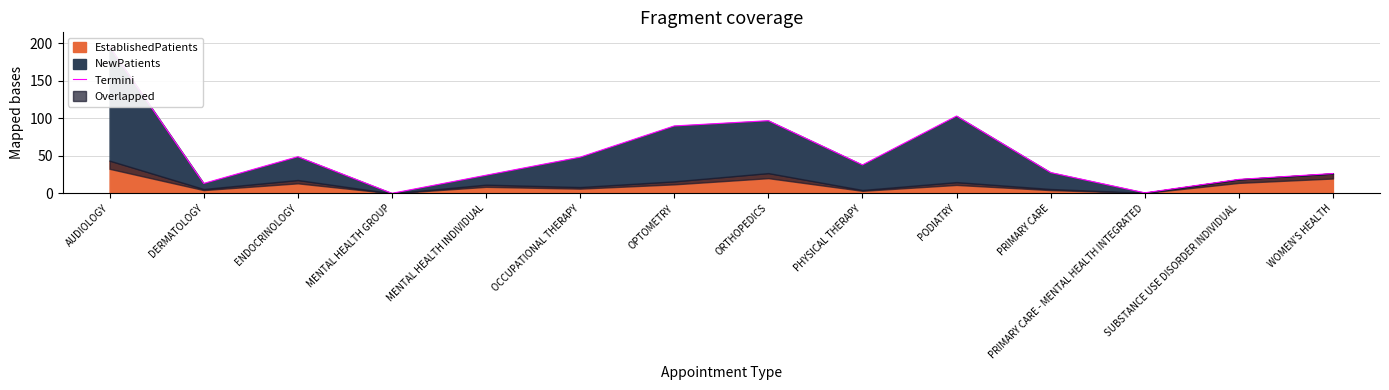

Which has a higher value, SUBSTANCE USE DISORDER INDIVIDUAL or AUDIOLOGY?

AUDIOLOGY